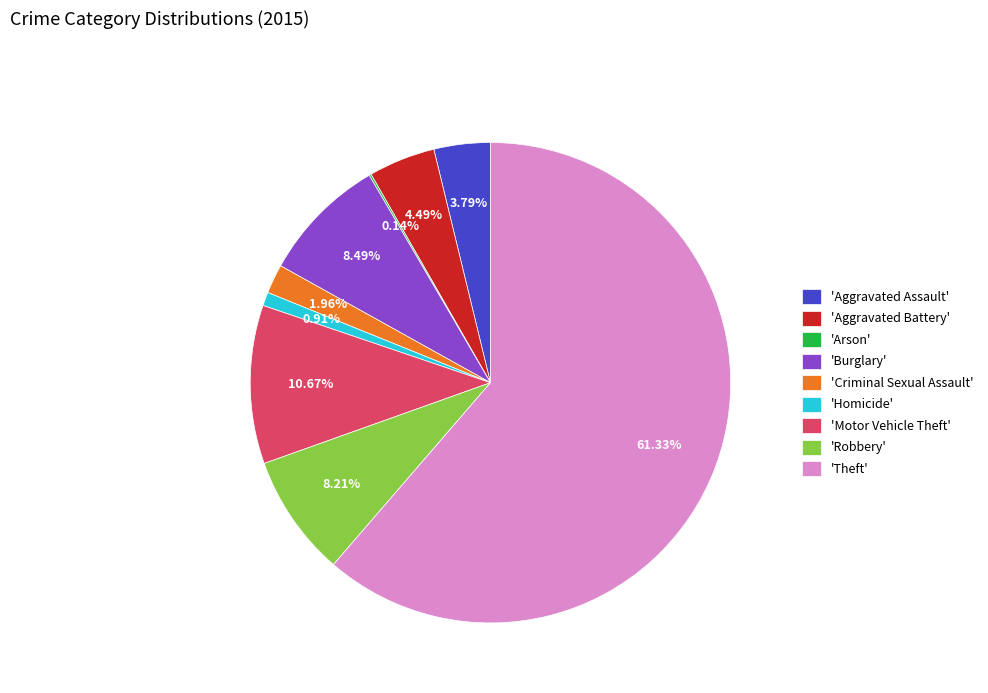

What is the ratio of the value at 'Motor Vehicle Theft' to the value at 'Aggravated Battery'?

2.4